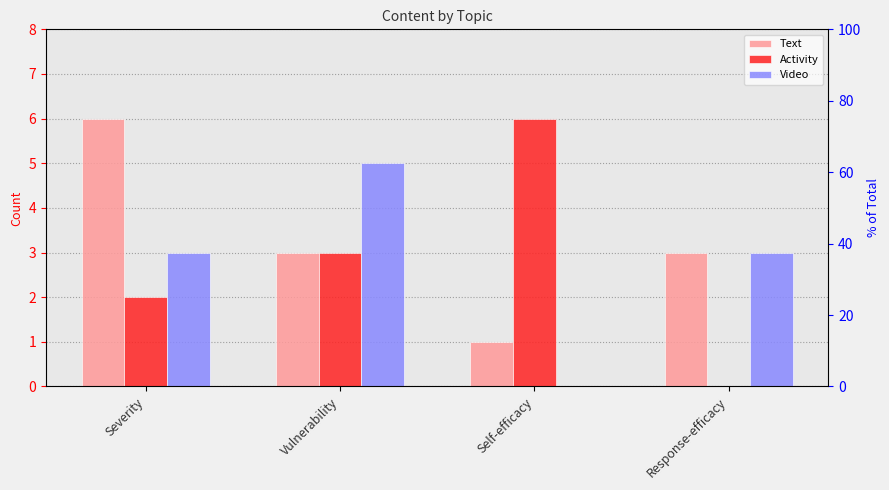

The Activity series shows 0 at Response-efficacy. True or false?

True